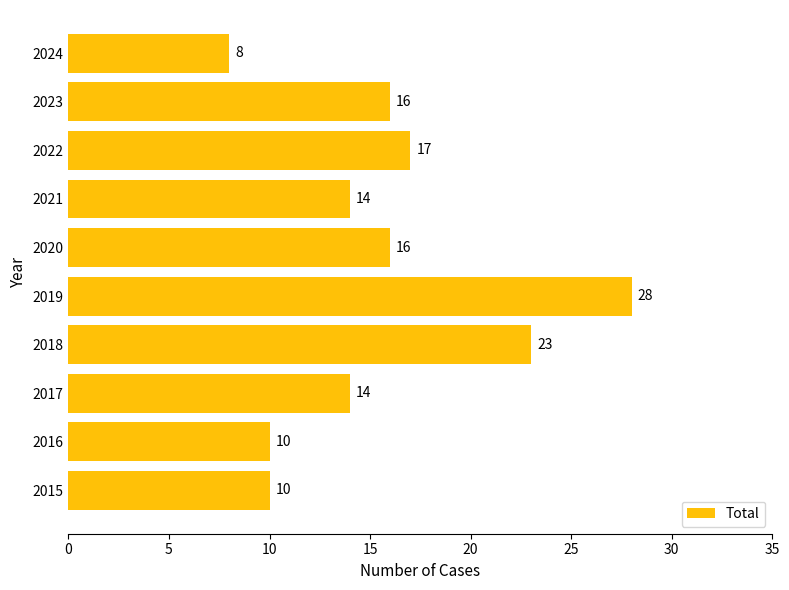

What is the change in value from 2020 to 2024?

-8